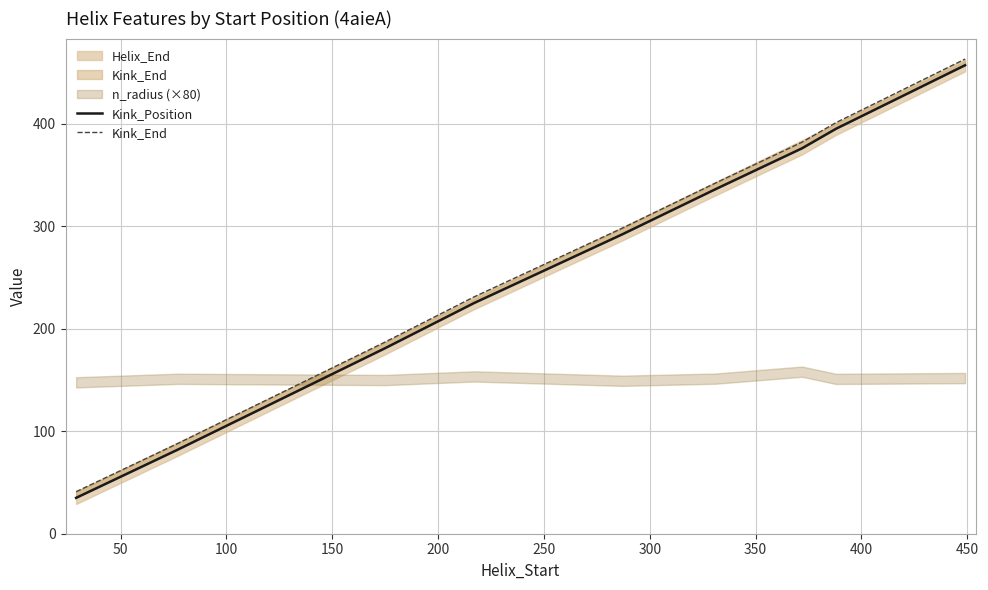

Count the number of categories in the chart.

9